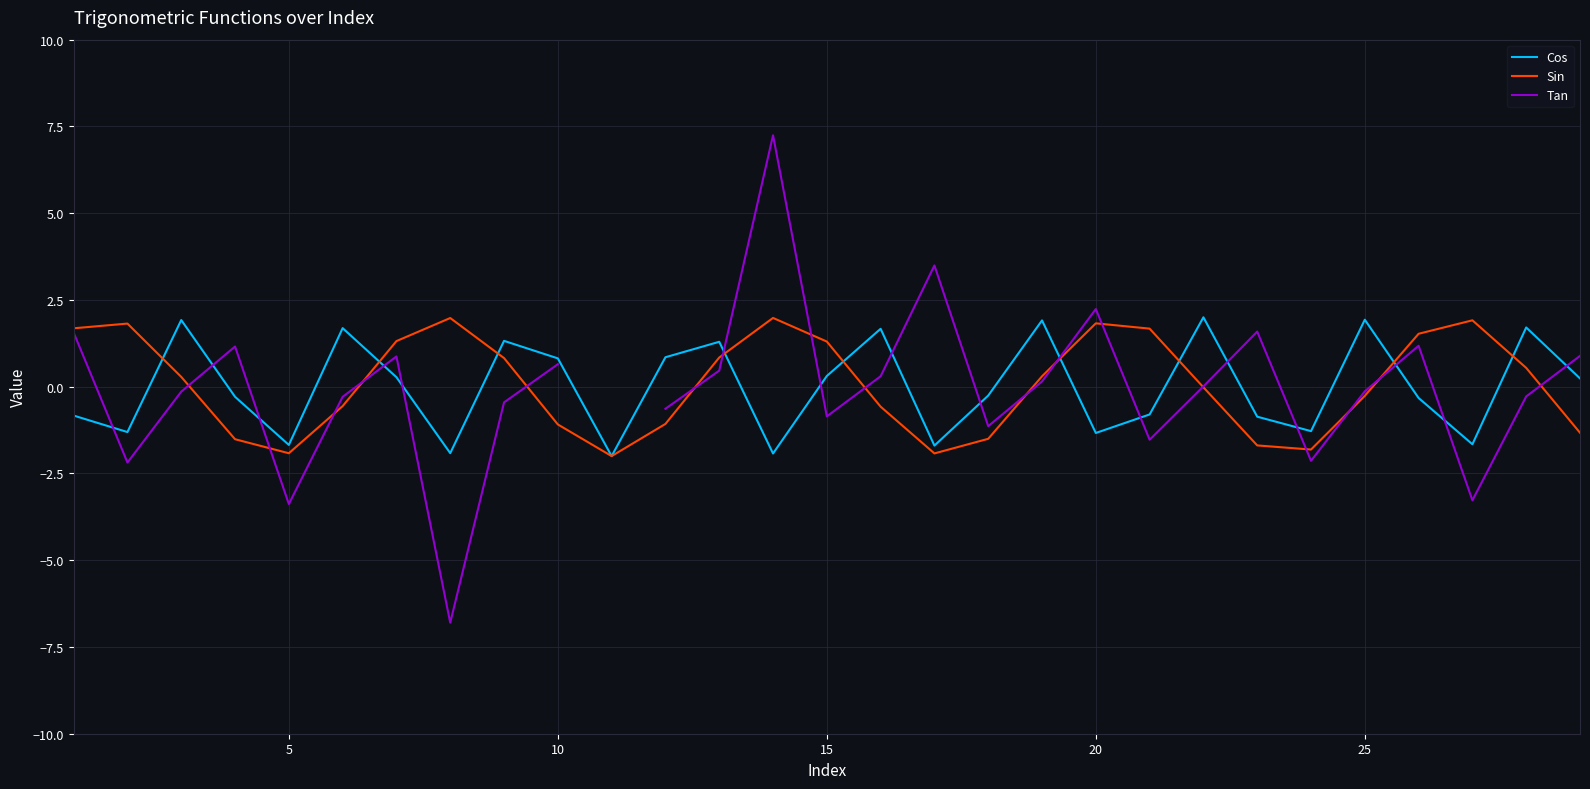

What is the minimum value shown in the chart?

-6.8